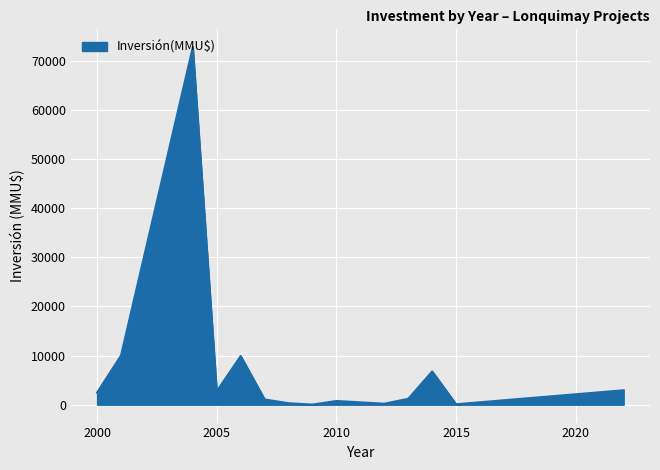

Count the number of categories in the chart.

14